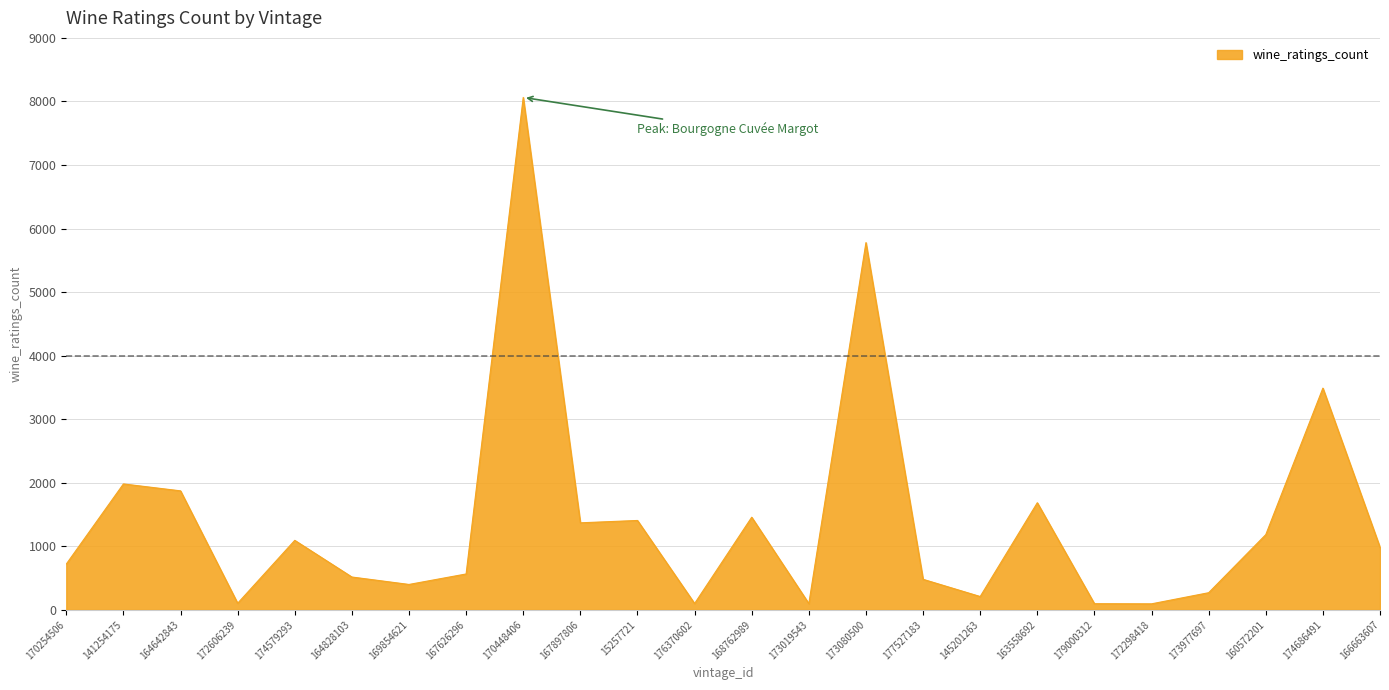

The value at 177527183 is 479. True or false?

True